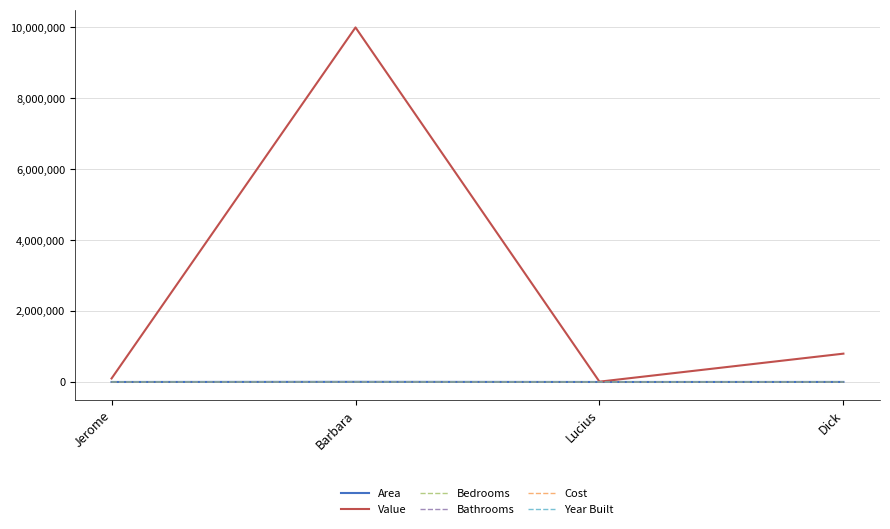

The Value series shows 308604 at Dick. True or false?

False